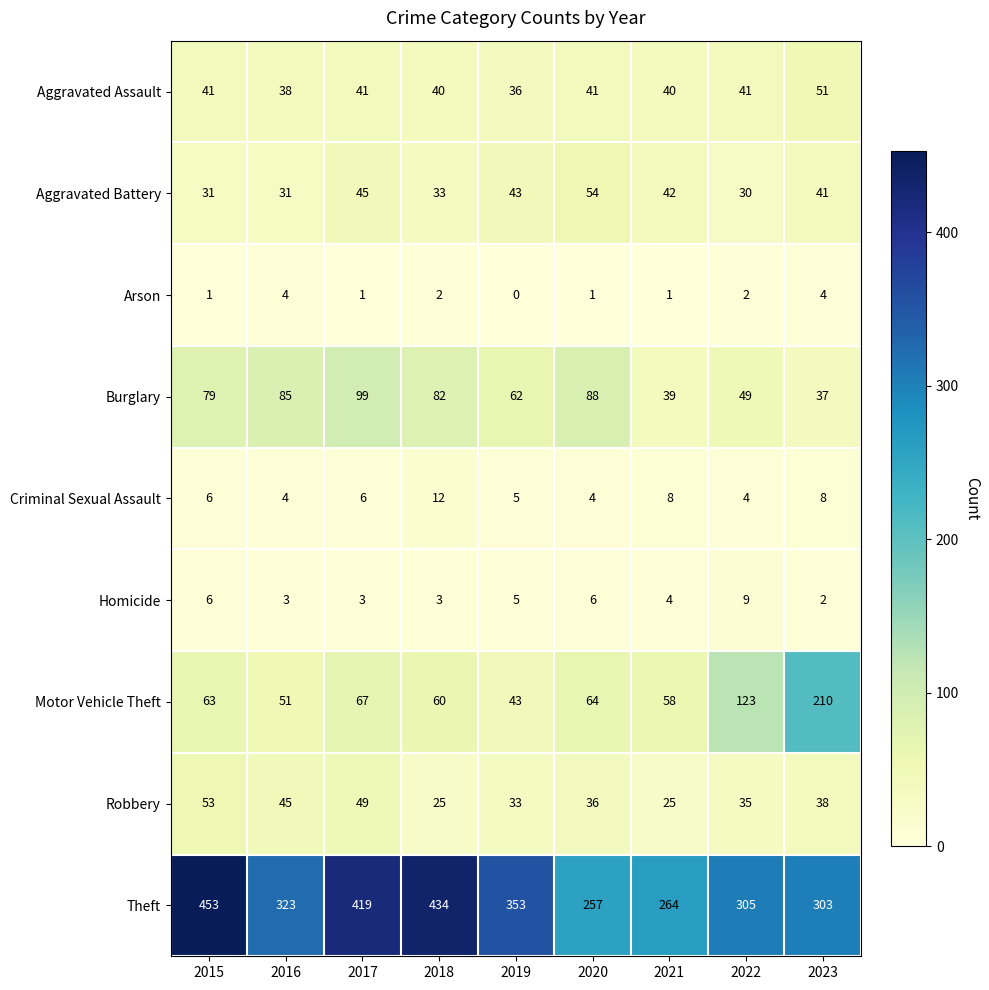

At how many categories does at least one series exceed 362?

3